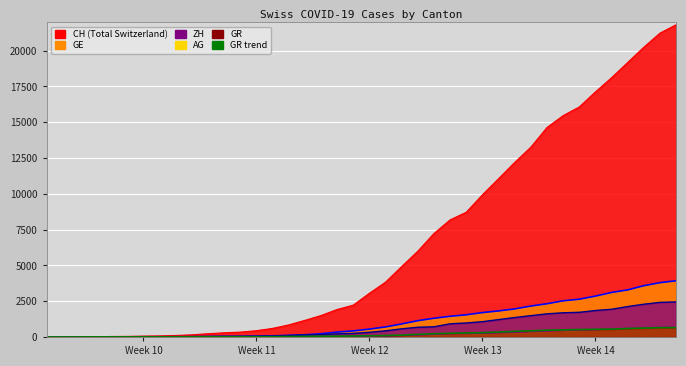

True or false: CH and GE intersect in this chart.

False